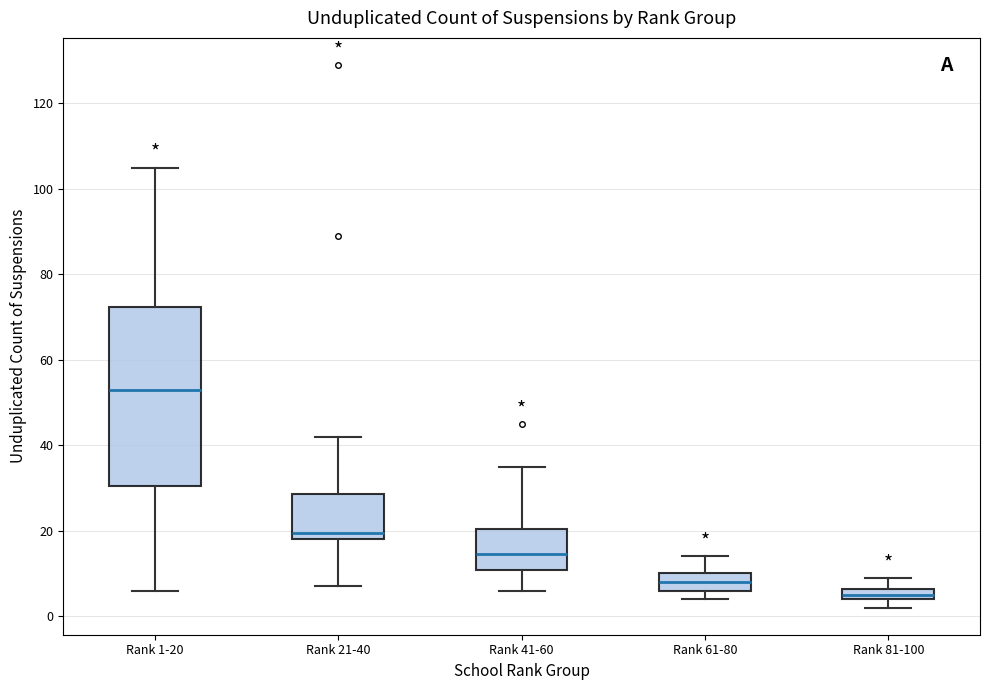

Which box has the highest median line?

Rank 1-20